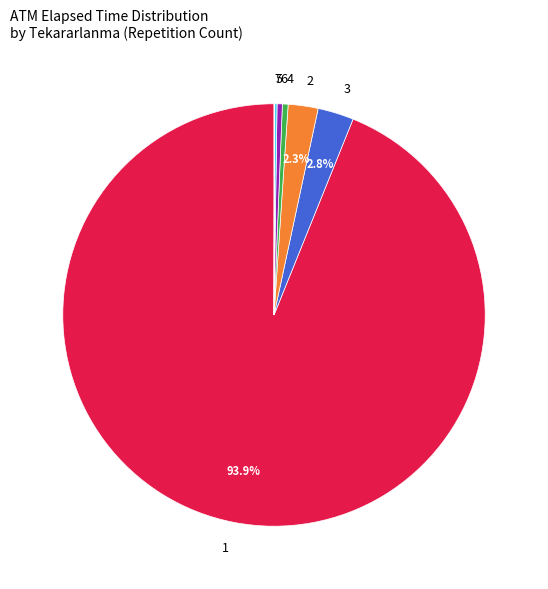

Does any single category account for the majority?

Yes